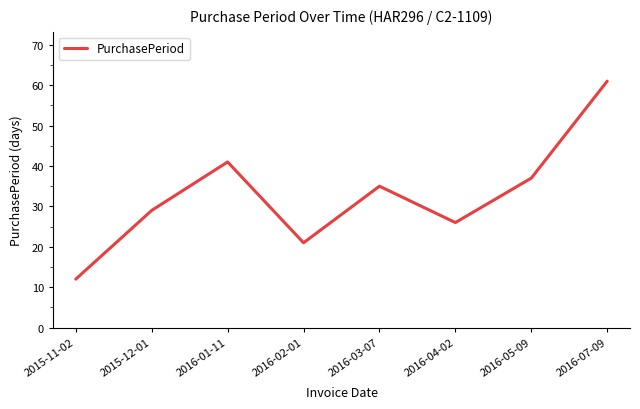

Reading left to right, extract all data points from this chart.

2015-11-02=12	2015-12-01=29	2016-01-11=41	2016-02-01=21	2016-03-07=35	2016-04-02=26	2016-05-09=37	2016-07-09=61